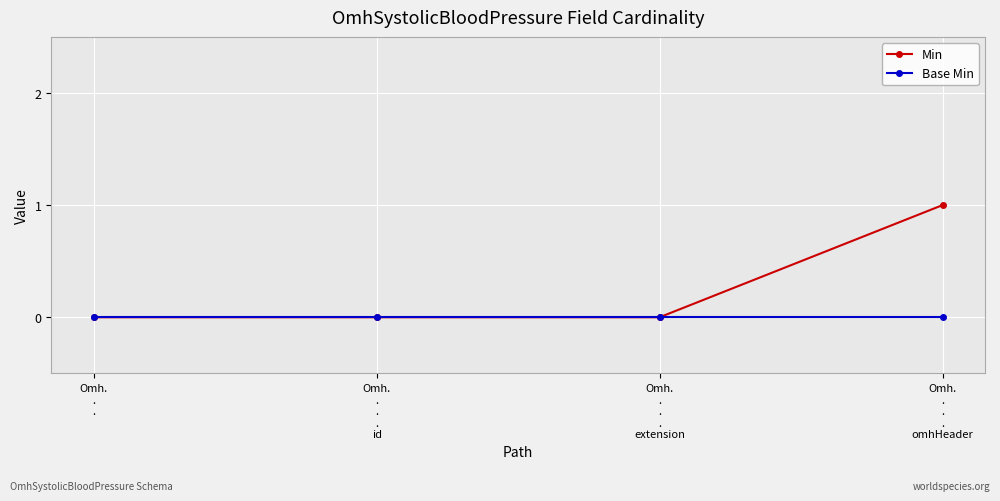

List the series in order of their overall mean, highest first.

Min, Base Min